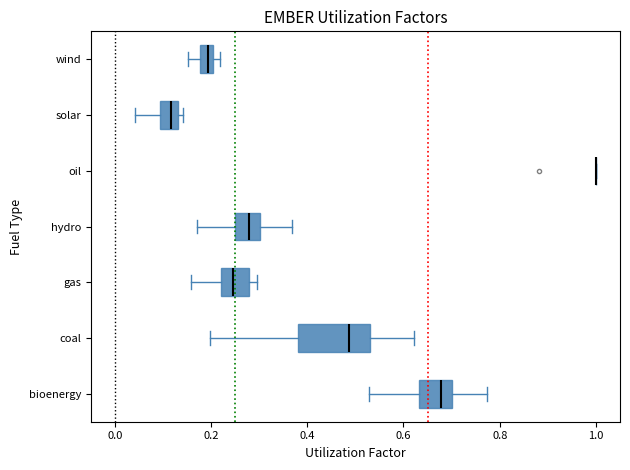

Where does the right whisker of the box for hydro end on the x-axis? The values are not printed on the chart, so give them approximately, as read against the axis.

0.36